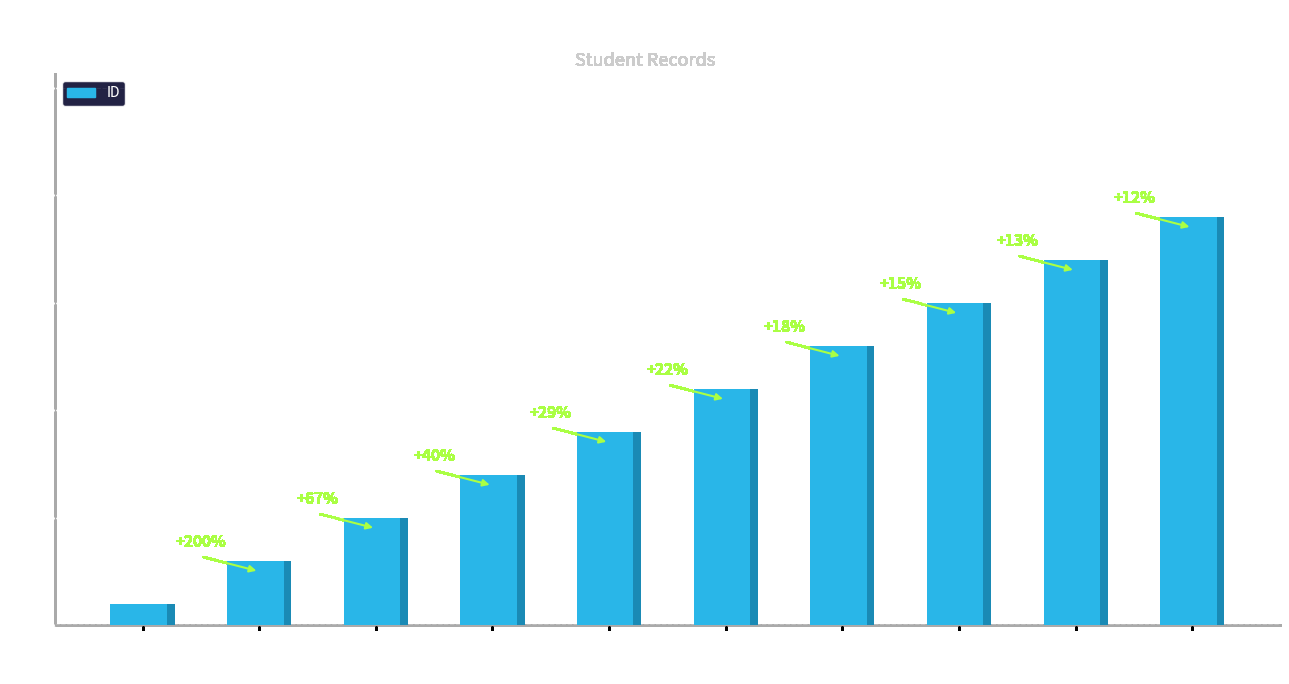

What position from the right is Student_011?

5